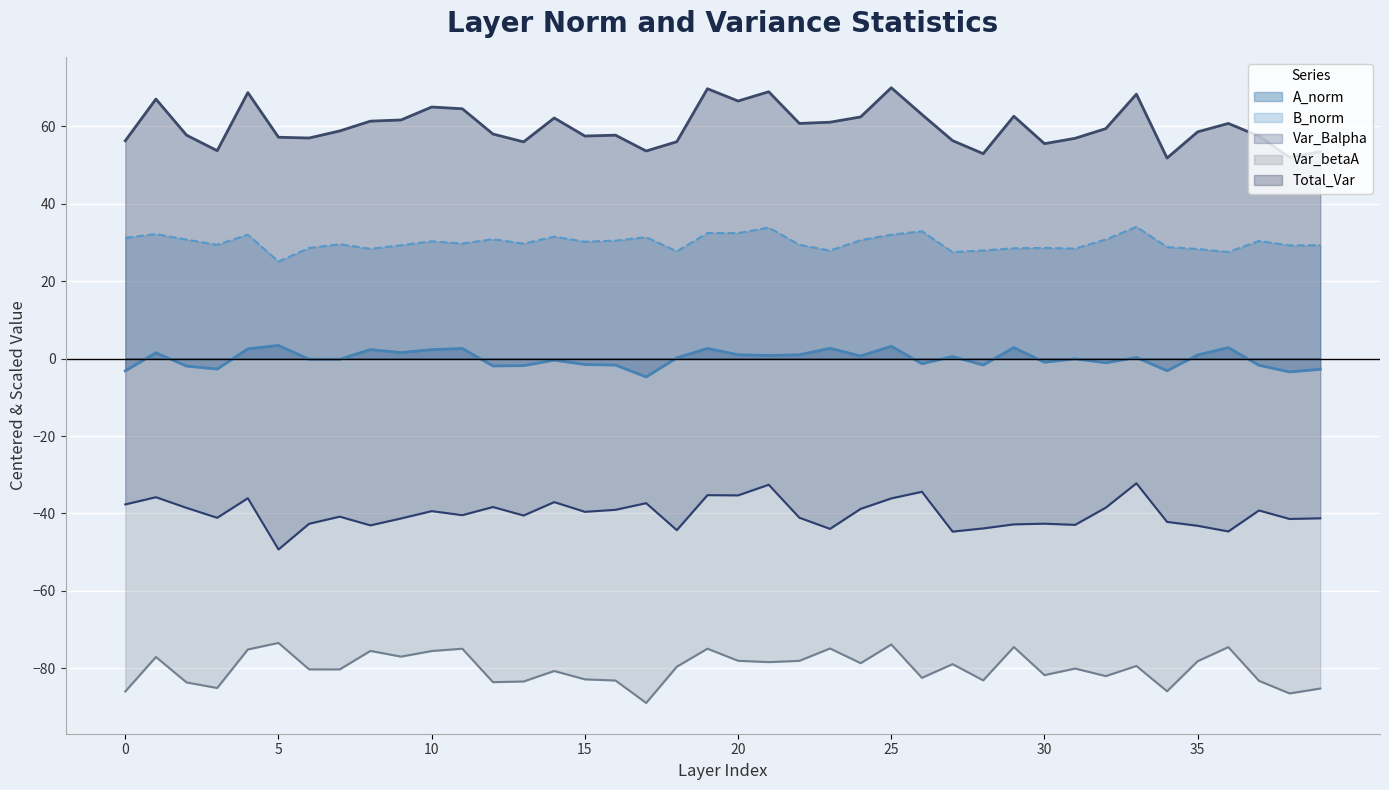

What is the lowest value of the A_norm series?

-4.7